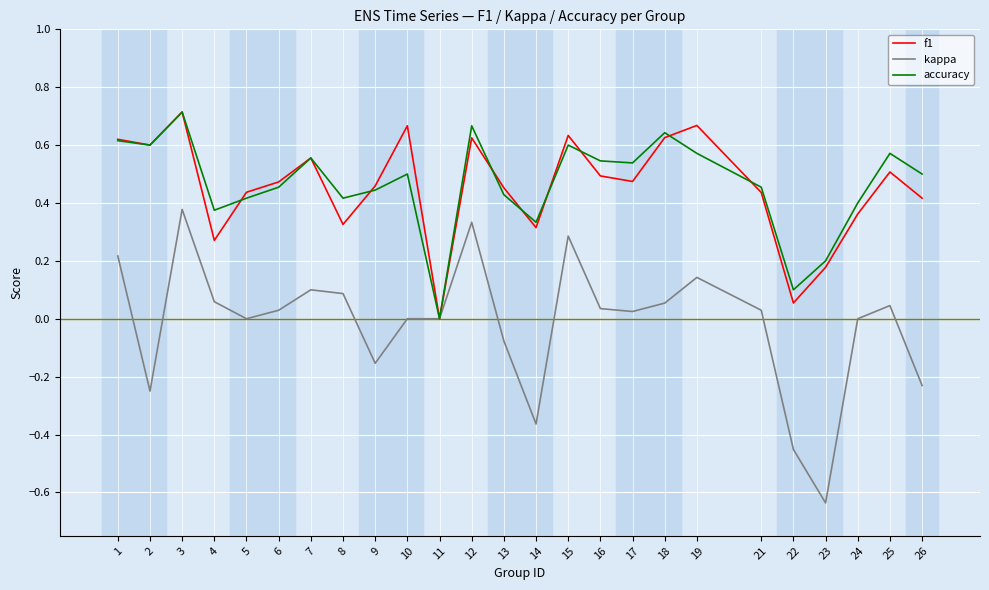

Which series has the widest spread of values?

kappa